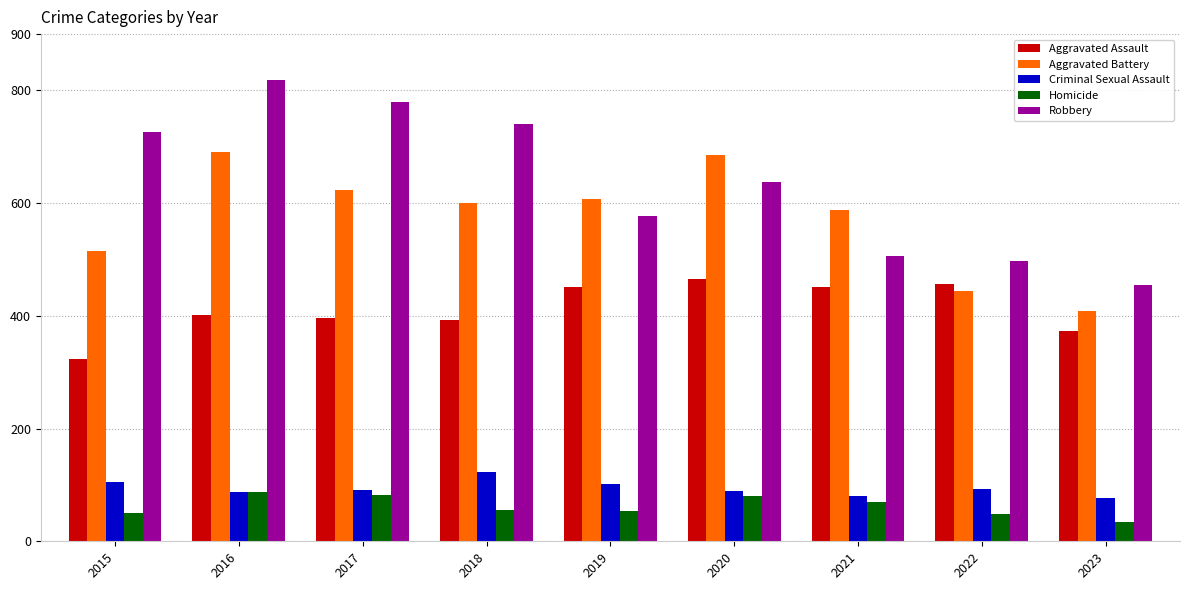

What is the difference between the highest and lowest values at 2018?

685